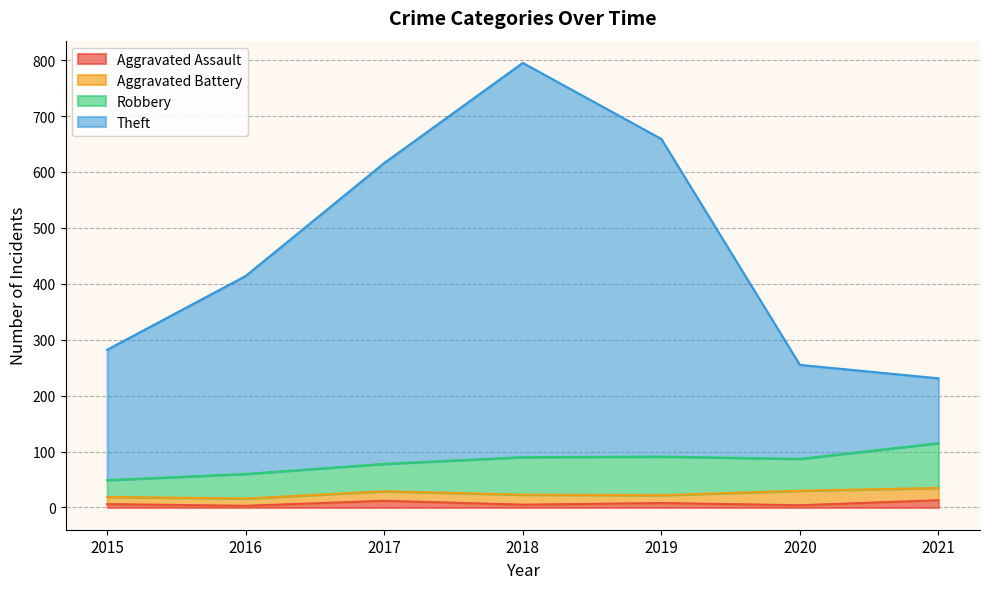

Which series has the widest spread of values?

Theft